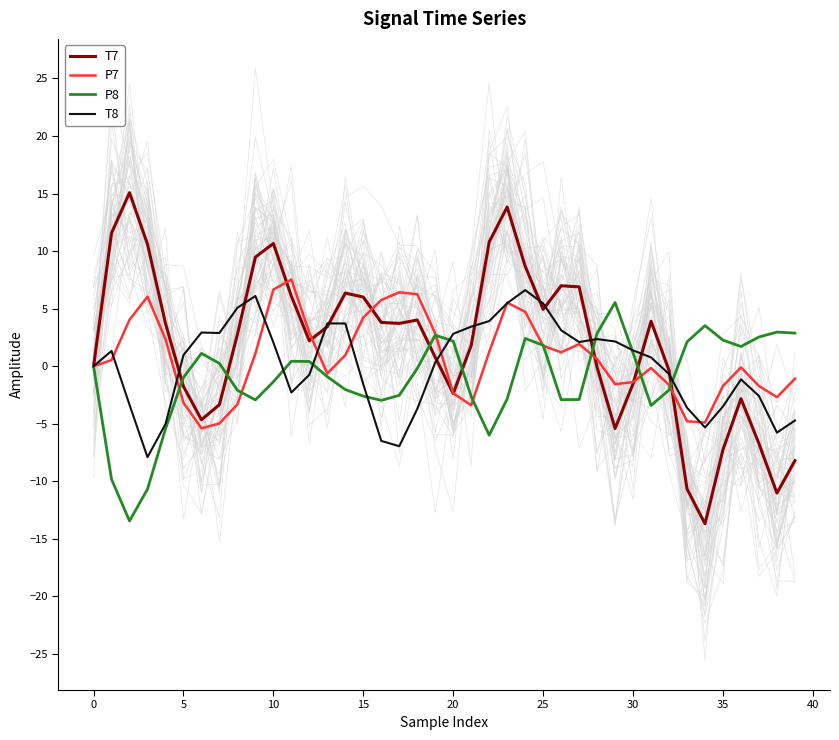

What is the lowest value of the P7 series?

-5.4